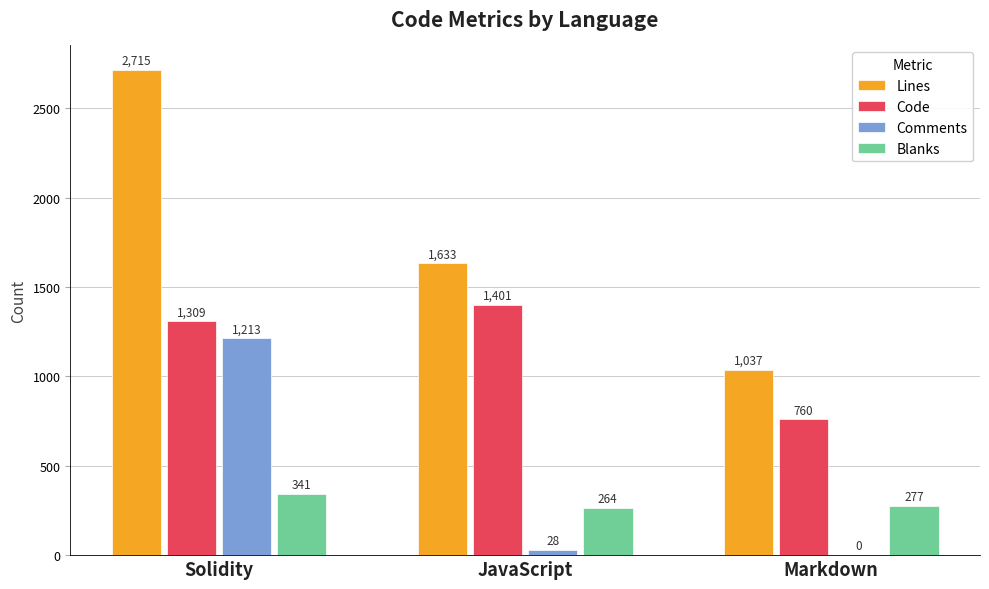

Is the value of Comments at Solidity greater than the value of Blanks at Markdown?

Yes